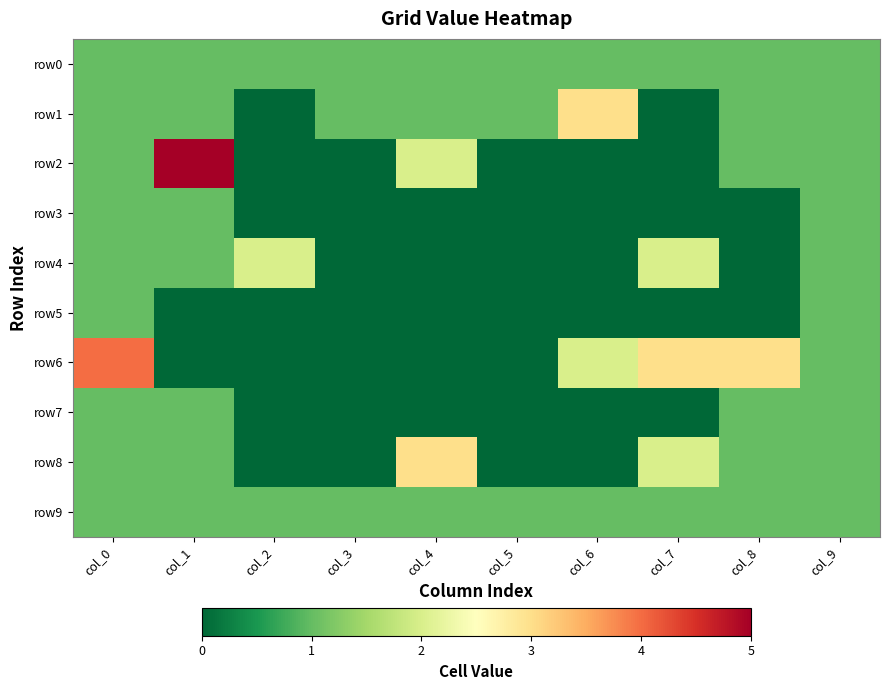

Reading right to left, what are all the values shown in this chart?

row0: col_9=1	col_8=1	col_7=1	col_6=1	col_5=1	col_4=1	col_3=1	col_2=1	col_1=1	col_0=1
row1: col_9=1	col_8=1	col_7=0	col_6=3	col_5=1	col_4=1	col_3=1	col_2=0	col_1=1	col_0=1
row2: col_9=1	col_8=1	col_7=0	col_6=0	col_5=0	col_4=2	col_3=0	col_2=0	col_1=5	col_0=1
row3: col_9=1	col_8=0	col_7=0	col_6=0	col_5=0	col_4=0	col_3=0	col_2=0	col_1=1	col_0=1
row4: col_9=1	col_8=0	col_7=2	col_6=0	col_5=0	col_4=0	col_3=0	col_2=2	col_1=1	col_0=1
row5: col_9=1	col_8=0	col_7=0	col_6=0	col_5=0	col_4=0	col_3=0	col_2=0	col_1=0	col_0=1
row6: col_9=1	col_8=3	col_7=3	col_6=2	col_5=0	col_4=0	col_3=0	col_2=0	col_1=0	col_0=4
row7: col_9=1	col_8=1	col_7=0	col_6=0	col_5=0	col_4=0	col_3=0	col_2=0	col_1=1	col_0=1
row8: col_9=1	col_8=1	col_7=2	col_6=0	col_5=0	col_4=3	col_3=0	col_2=0	col_1=1	col_0=1
row9: col_9=1	col_8=1	col_7=1	col_6=1	col_5=1	col_4=1	col_3=1	col_2=1	col_1=1	col_0=1